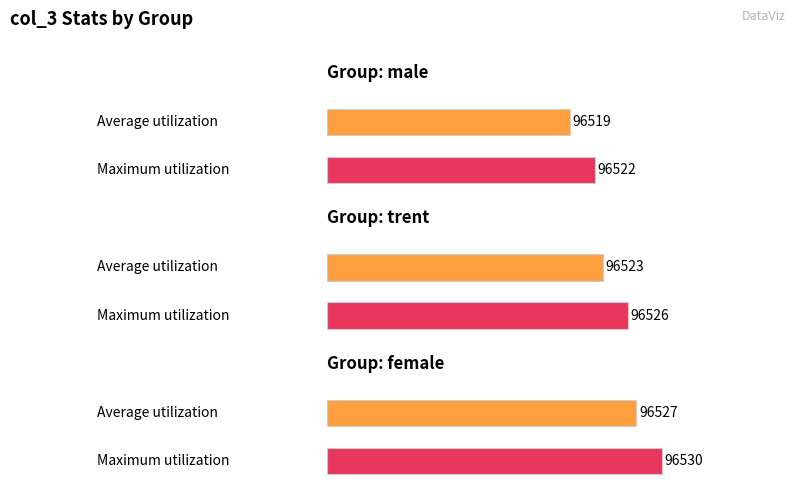

What is the label of the 1st bar from the right?

female